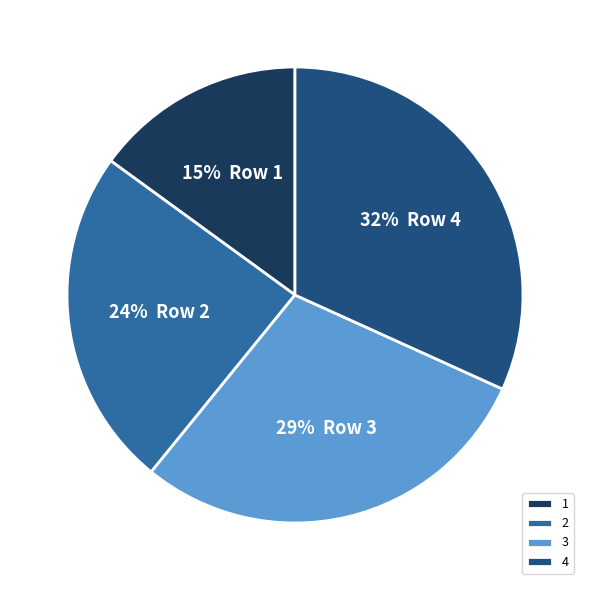

What percentage is the 3 slice, to the nearest percent?

29%